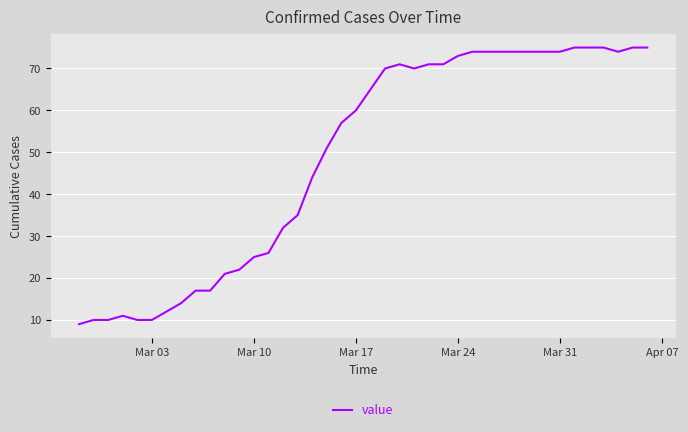

What is the maximum value shown in the chart?

75